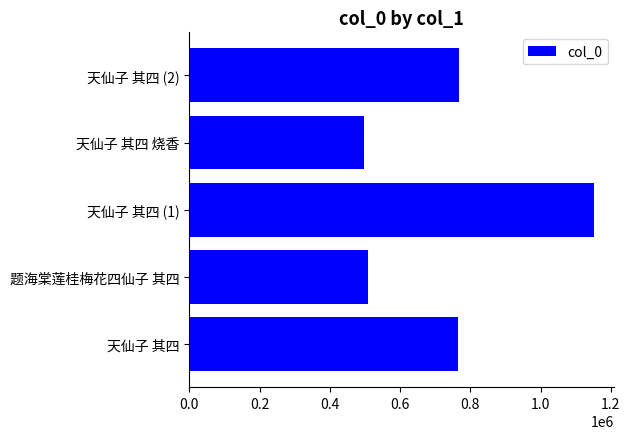

What is the smallest value displayed?

495779